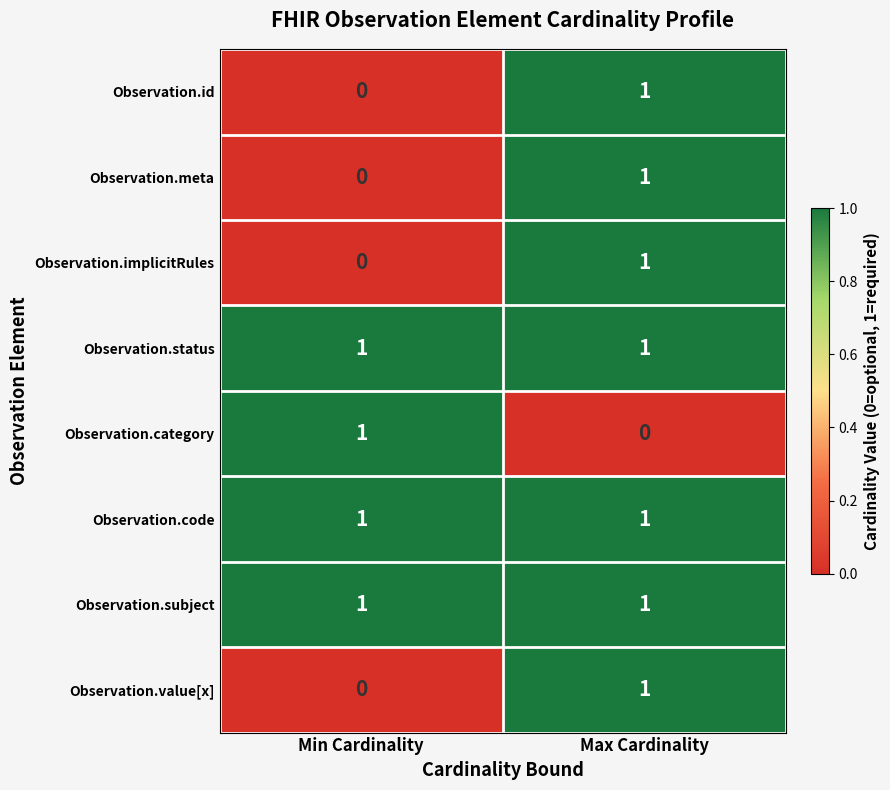

What is the maximum value shown in the chart?

1